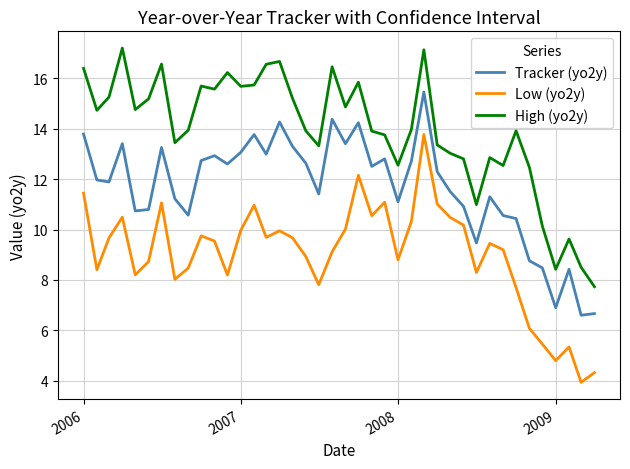

How many lines are shown in the chart?

3